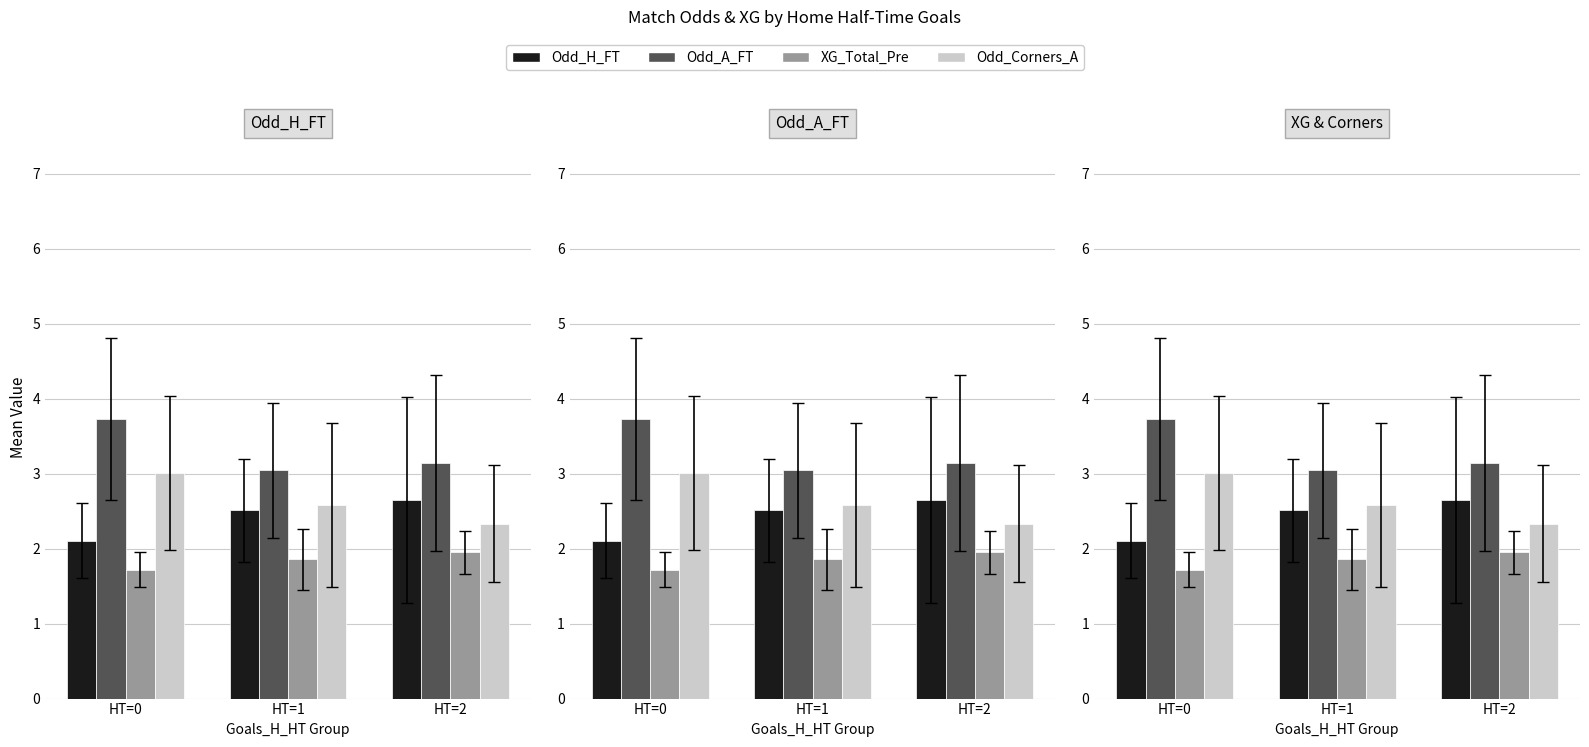

The Odd_Corners_A series shows 0.8 at HT=0. True or false?

False